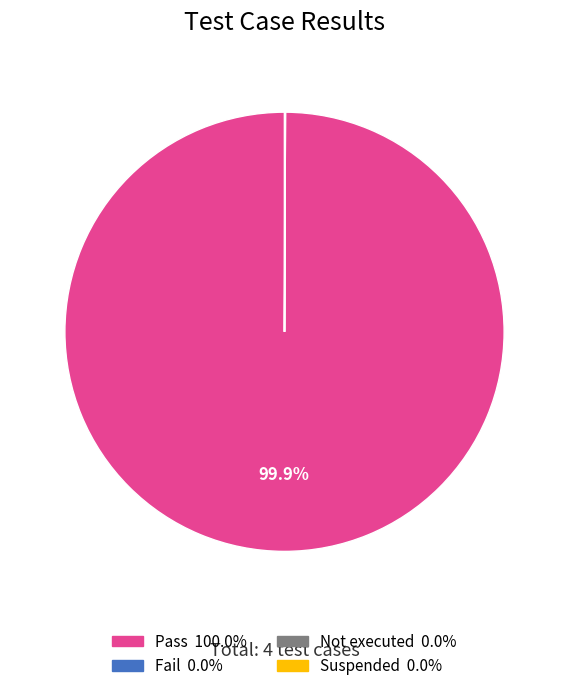

What is the largest slice in the pie chart?

Pass